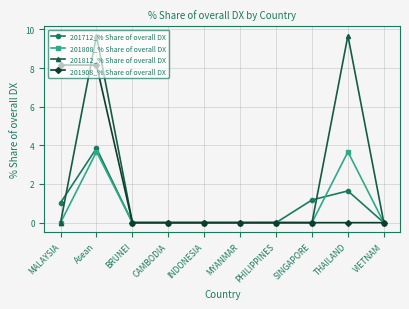

True or false: 201808_% Share of overall DX has more than 1 interior local peaks.

True